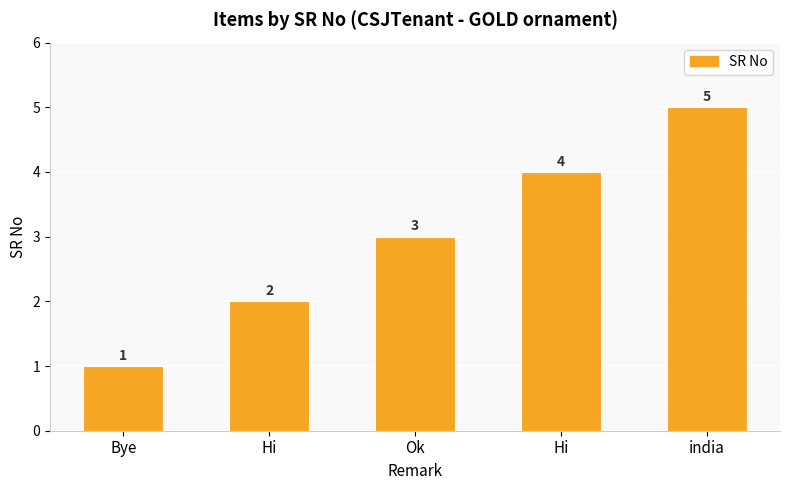

How many bars are there in total?

5